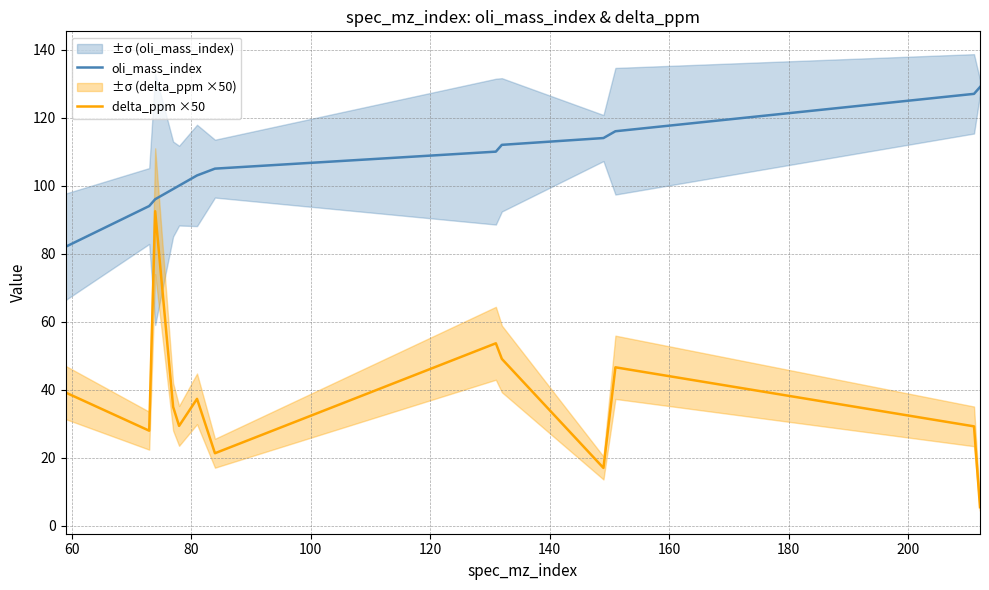

What are all the series names shown in the legend?

oli_mass_index, delta_ppm ×50